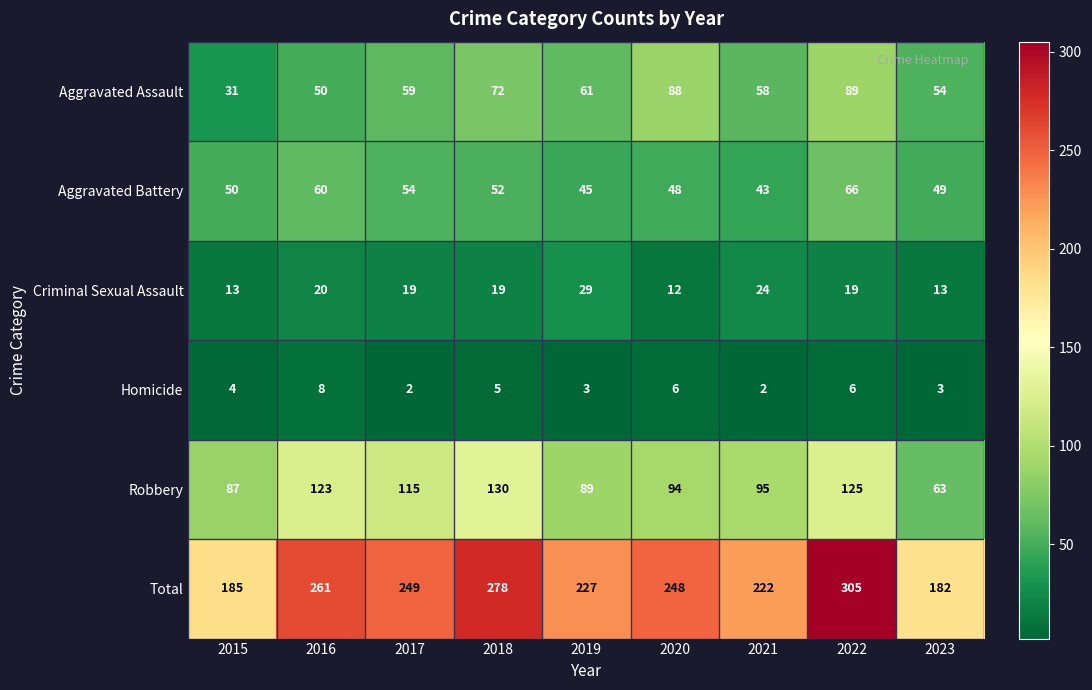

What is the sum of the Aggravated Battery values at 2022 and 2018?

118